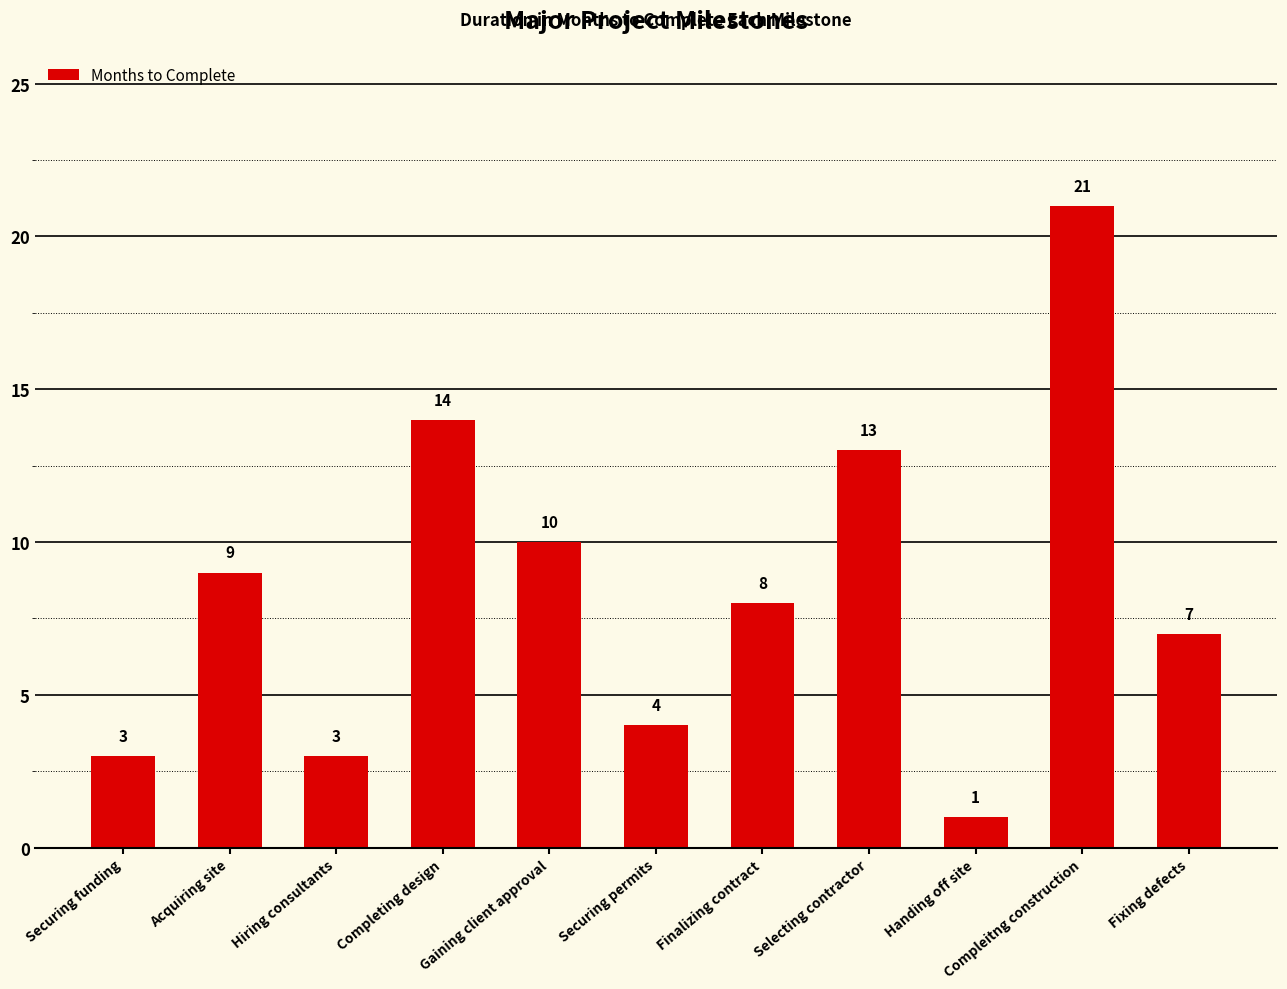

What is the average value?

8